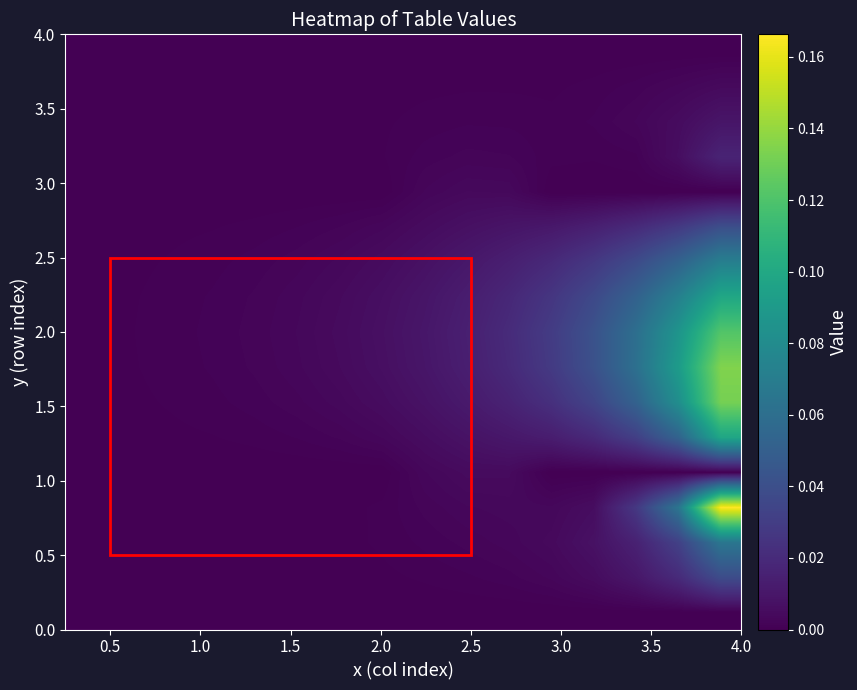

What is the maximum value shown in the chart?

0.2